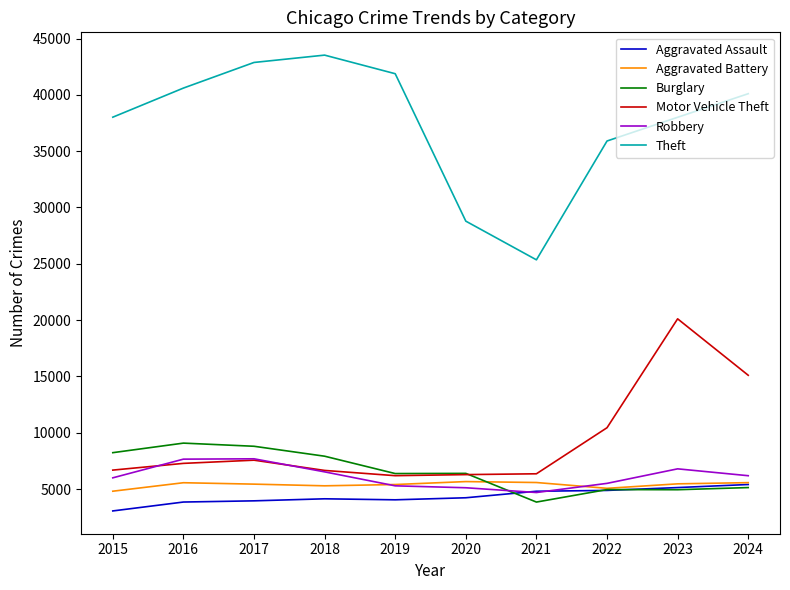

What is the difference between the highest and lowest values at 2021?

21508